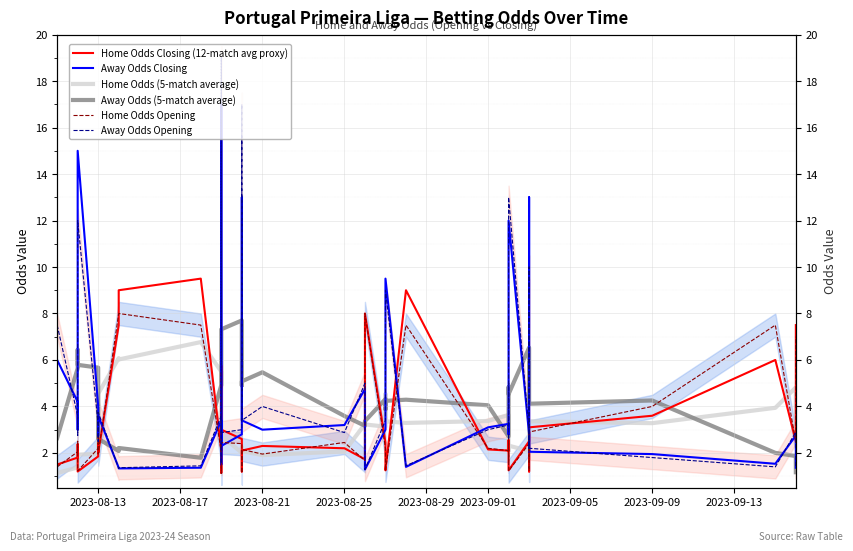

Where does the Away Odds Opening series first go above 3?

2023-08-13